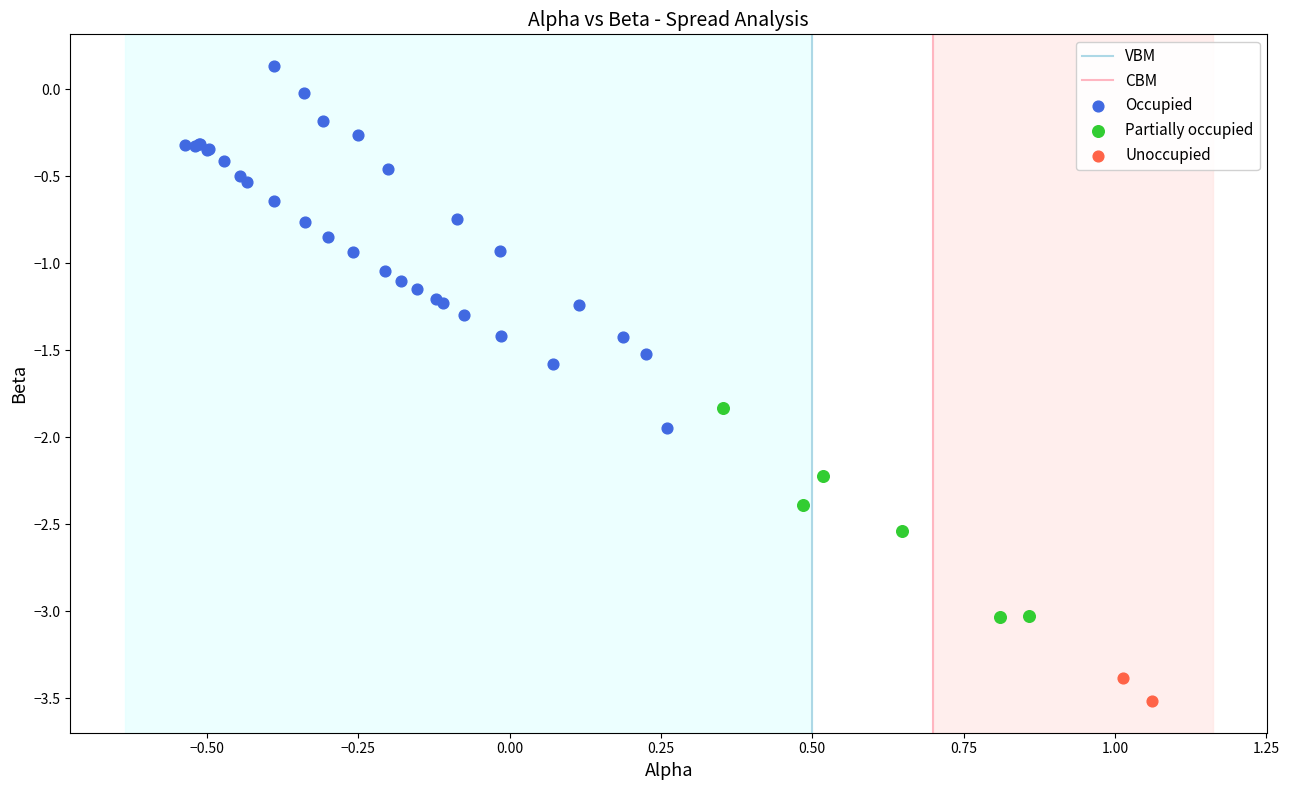

Which series reaches the maximum Y coordinate?

Occupied